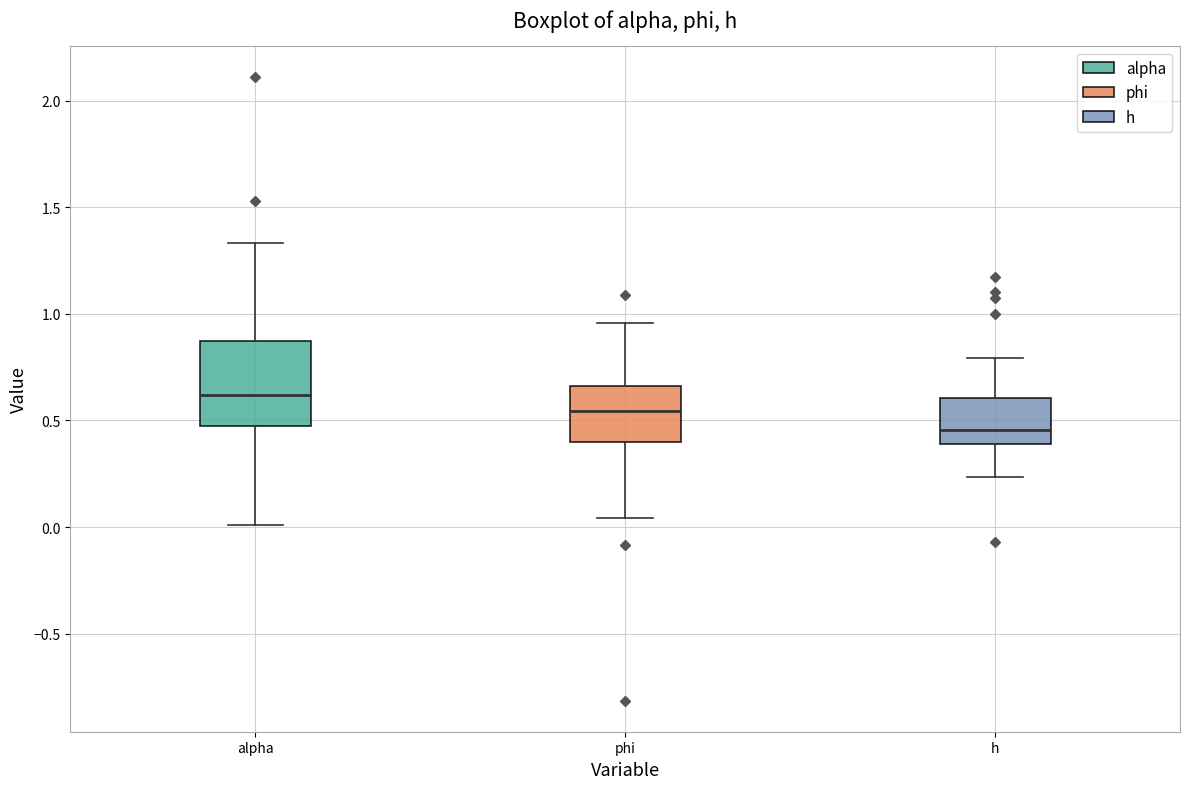

Which box is the tallest, from its lower edge to its upper edge?

alpha